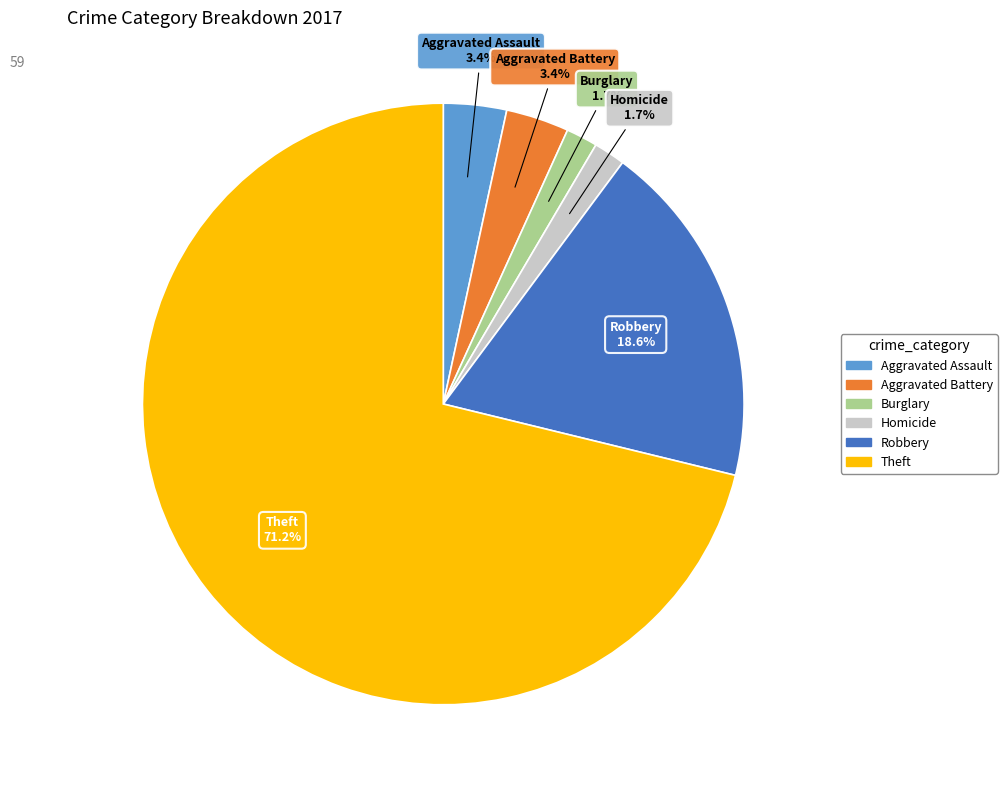

Is there a majority slice in this chart?

Yes